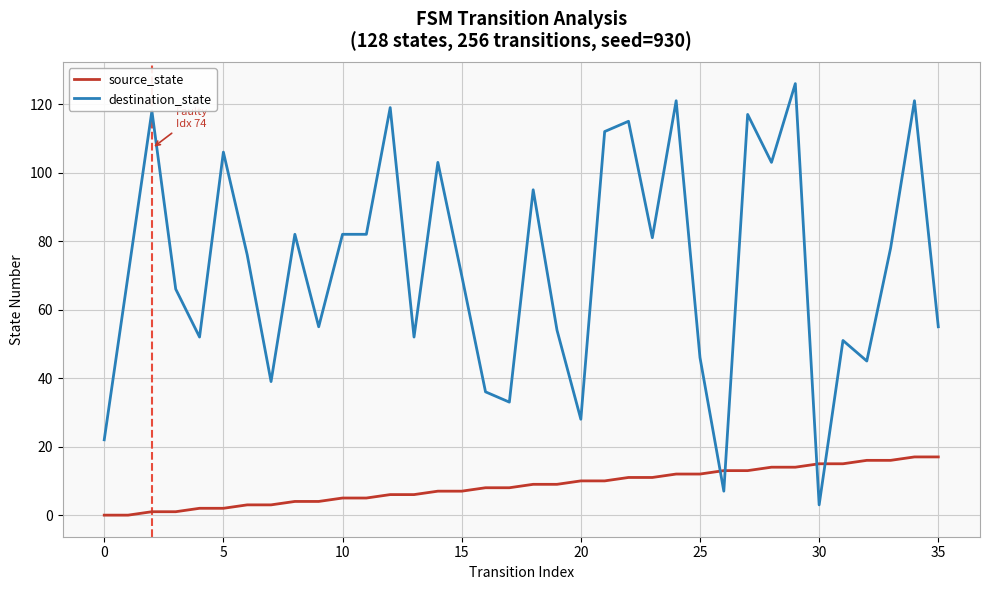

Does the chart have visible grid lines?

Yes